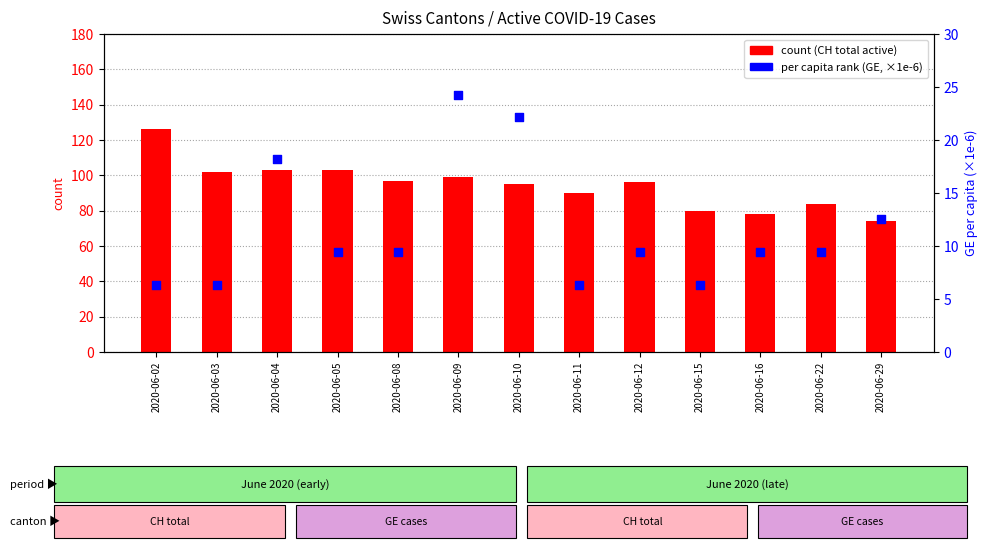

What is the total value across all series at 2020-06-15?

86.3